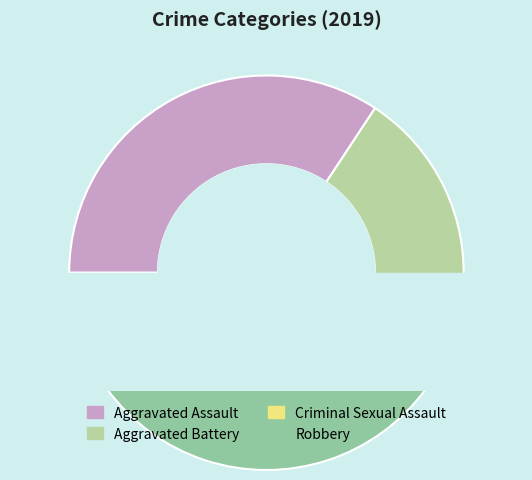

Which slice is the smallest?

Criminal Sexual Assault